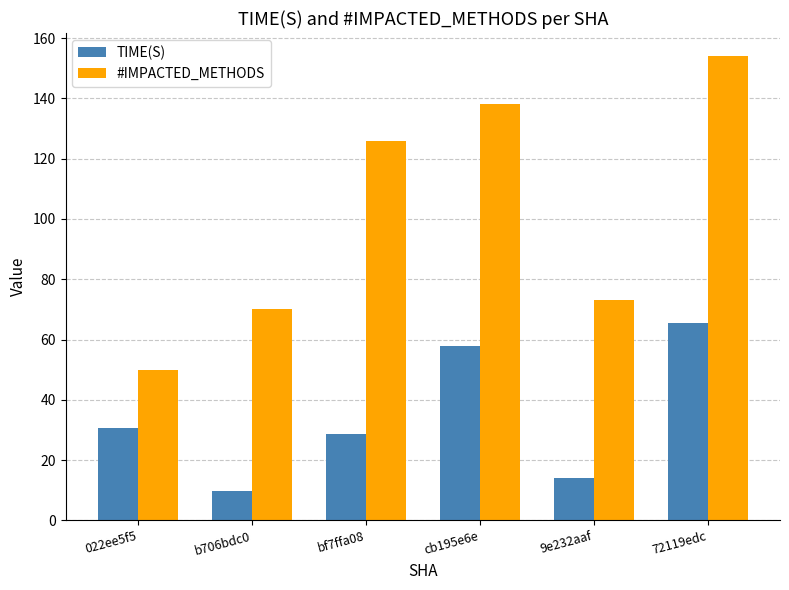

What is the difference between the #IMPACTED_METHODS values at b706bdc0 and 72119edc?

84.0